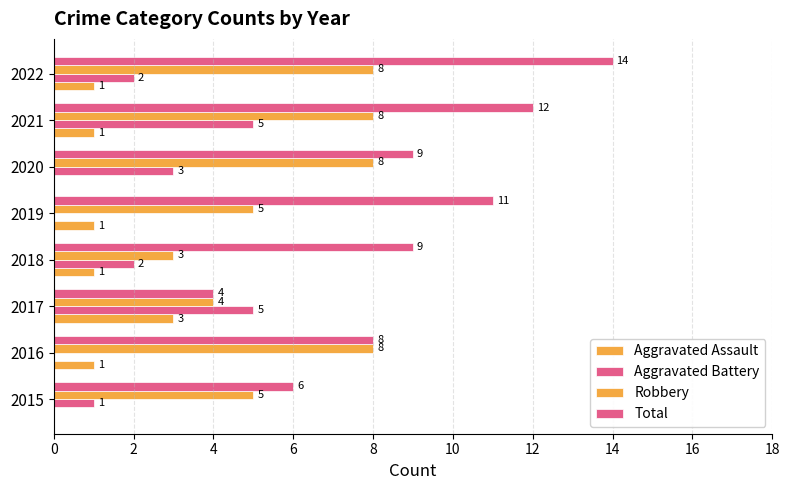

What is the greatest value displayed?

14